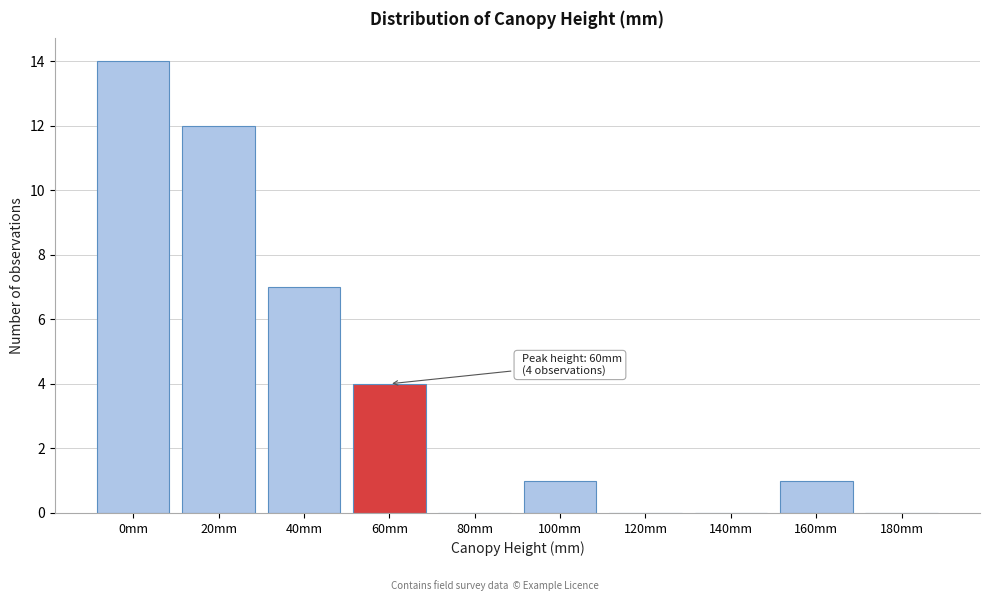

Reading left to right, list all the values displayed in this chart.

0mm=14	20mm=12	40mm=7	60mm=4	80mm=0	100mm=1	120mm=0	140mm=0	160mm=1	180mm=0